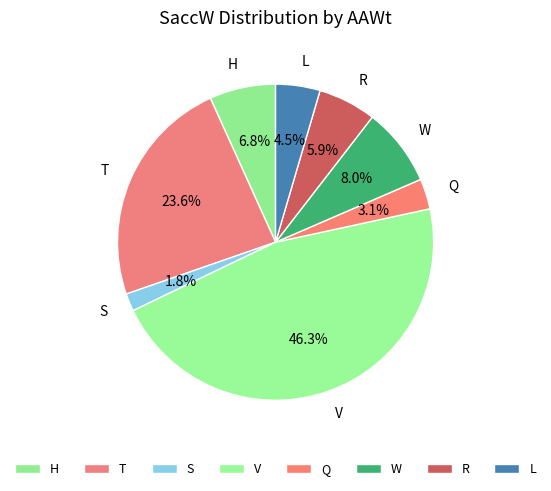

Is there a majority slice in this chart?

No